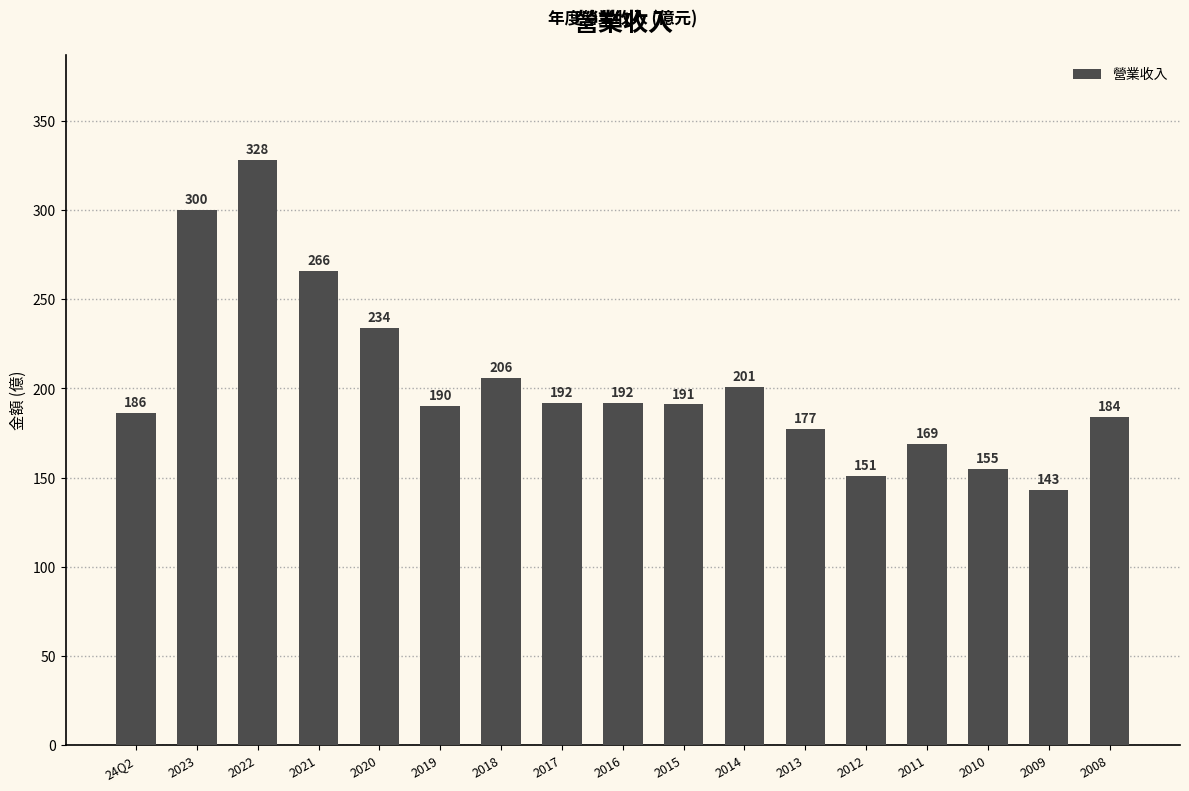

Is it true that the value at 2023 is 514?

False